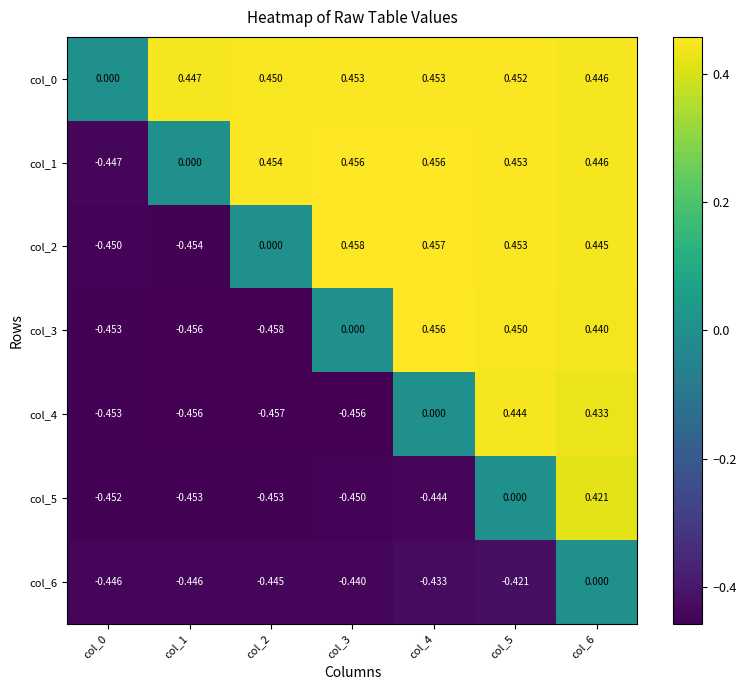

Is the value of col_5 at col_2 greater than the value of col_0 at col_4?

No